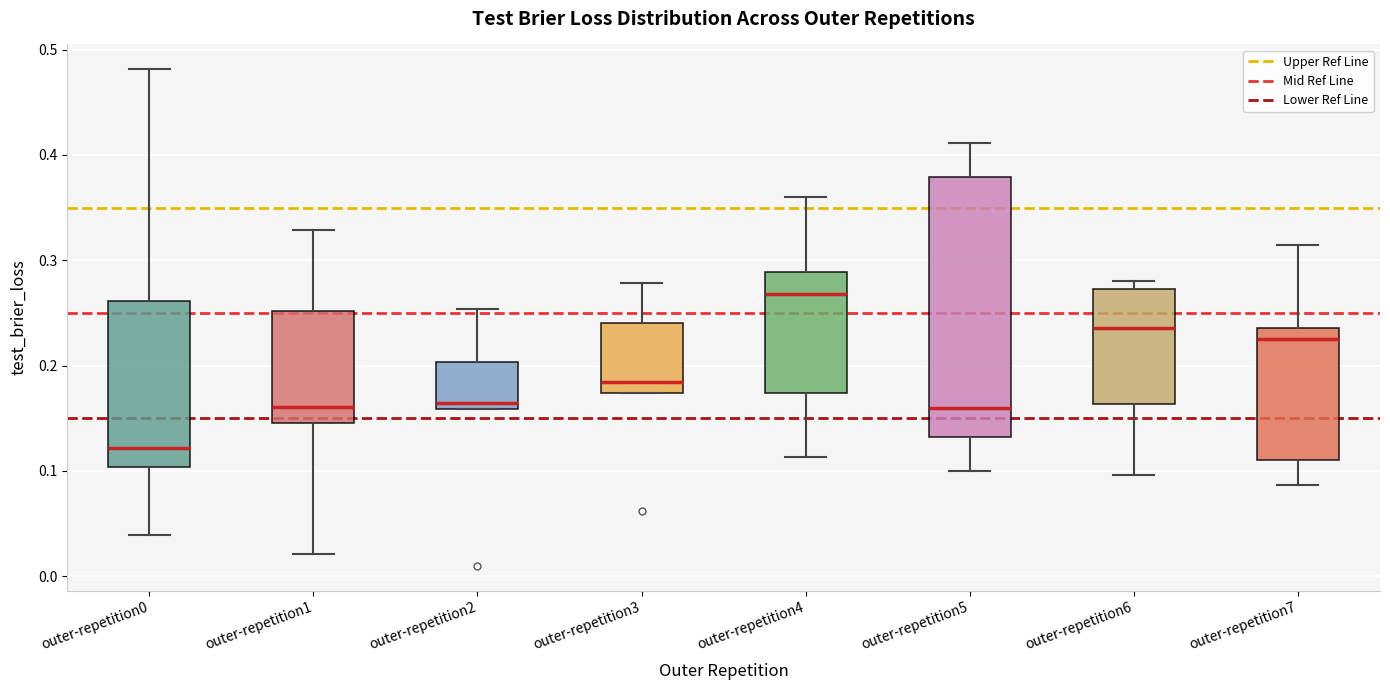

Reading left to right, read every box against the y-axis: the position of its median line, the range the box covers, and the ends of its whiskers. The values are not printed on the chart, so give them approximately, as read against the axis.

outer-repetition0: median 0.12, box 0.10 to 0.26, whiskers 0.04 to 0.48
outer-repetition1: median 0.16, box 0.15 to 0.25, whiskers 0.02 to 0.33
outer-repetition2: median 0.16 (just above the box's lower edge), box 0.16 to 0.20, whiskers 0.16 to 0.25
outer-repetition3: median 0.18, box 0.17 to 0.24, whiskers 0.17 to 0.28
outer-repetition4: median 0.27, box 0.17 to 0.29, whiskers 0.11 to 0.36
outer-repetition5: median 0.16, box 0.13 to 0.38, whiskers 0.10 to 0.41
outer-repetition6: median 0.24, box 0.16 to 0.27, whiskers 0.10 to 0.28
outer-repetition7: median 0.23, box 0.11 to 0.24, whiskers 0.09 to 0.31